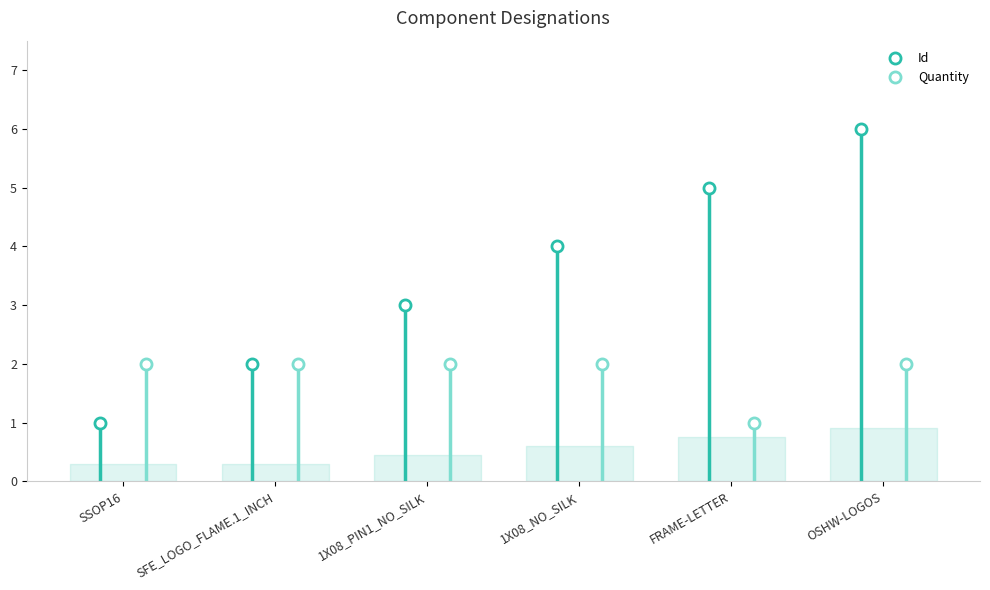

Rank the categories by Id value from highest to lowest.

OSHW-LOGOS, FRAME-LETTER, 1X08_NO_SILK, 1X08_PIN1_NO_SILK, SFE_LOGO_FLAME.1_INCH, SSOP16